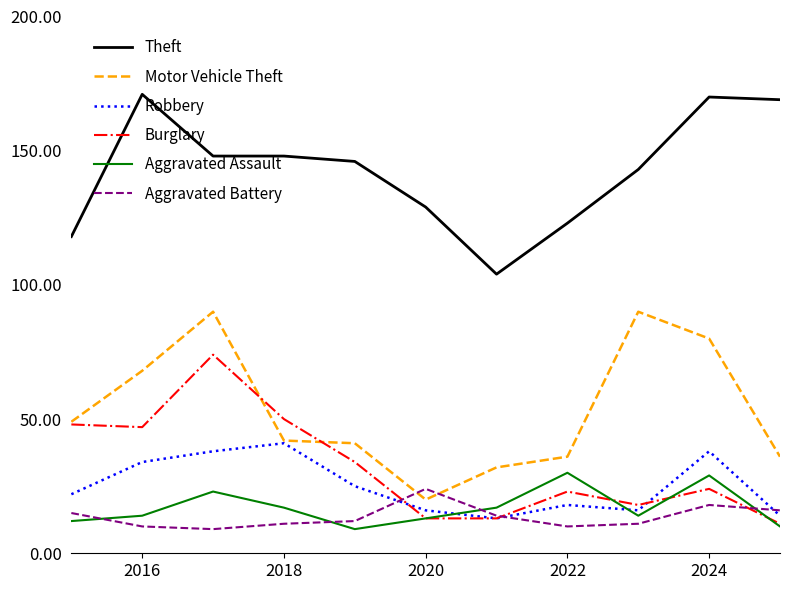

After their last crossing, which series has the higher values: Aggravated Battery or Robbery?

Aggravated Battery